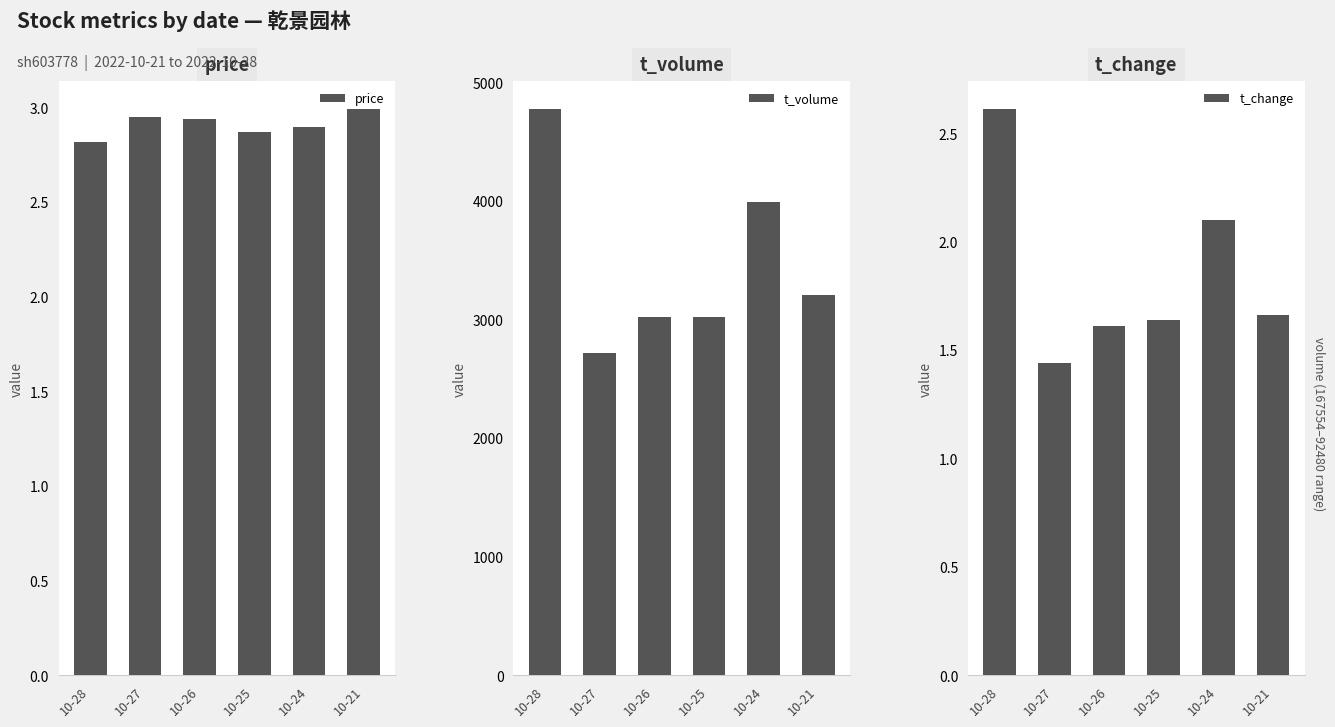

At how many categories does at least one series exceed 3520?

2